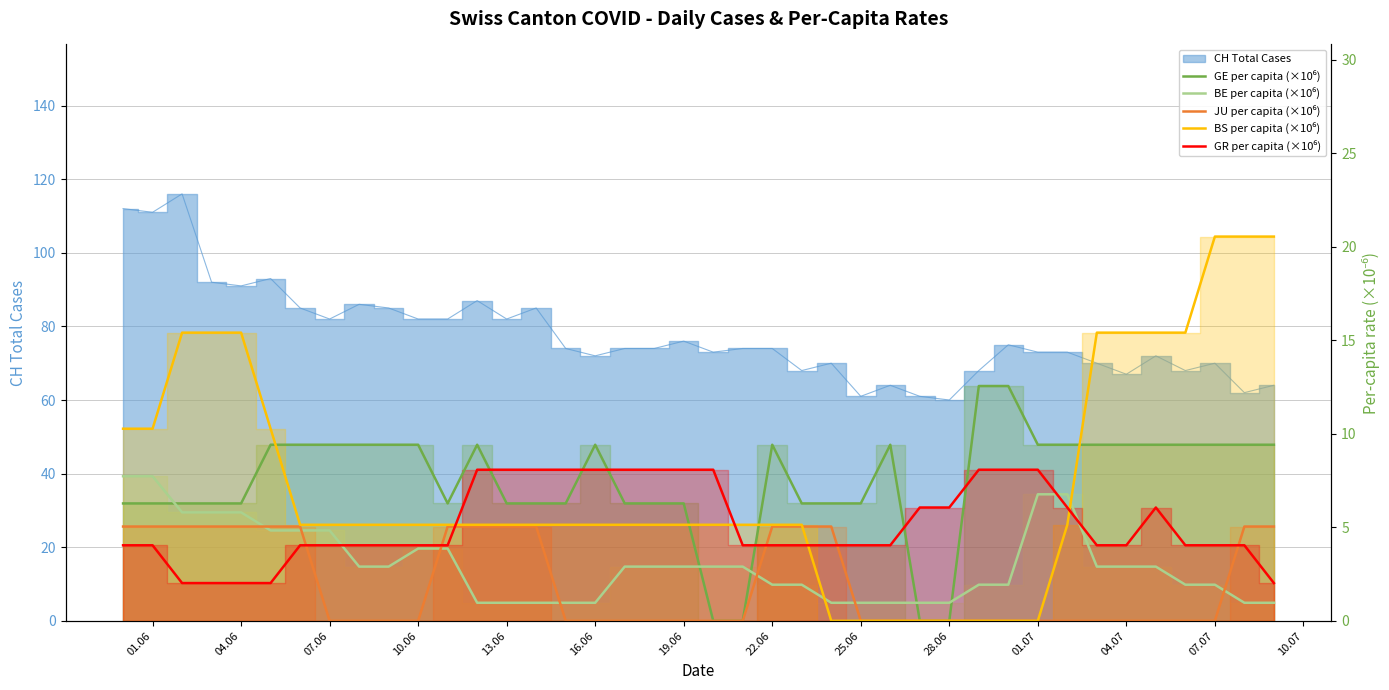

What is the greatest value displayed?

20.5